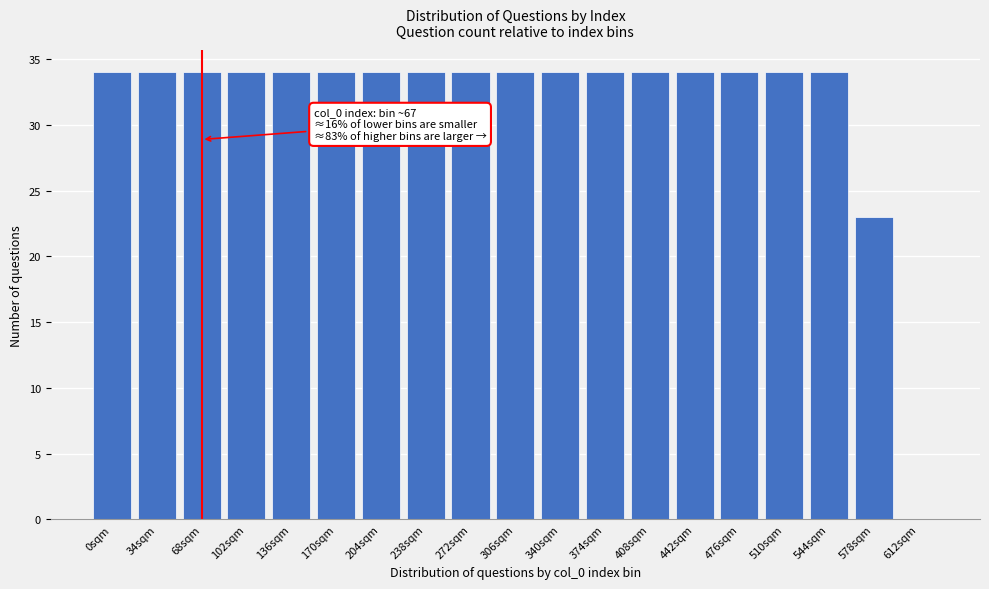

Reading left to right, list all the values displayed in this chart.

0sqm=34	34sqm=34	68sqm=34	102sqm=34	136sqm=34	170sqm=34	204sqm=34	238sqm=34	272sqm=34	306sqm=34	340sqm=34	374sqm=34	408sqm=34	442sqm=34	476sqm=34	510sqm=34	544sqm=34	578sqm=23	612sqm=0